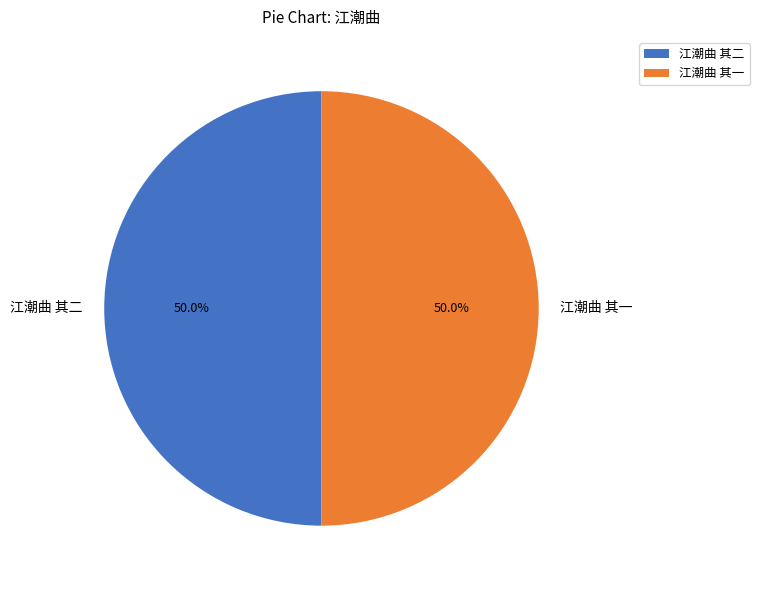

How many slices are in this pie chart?

2